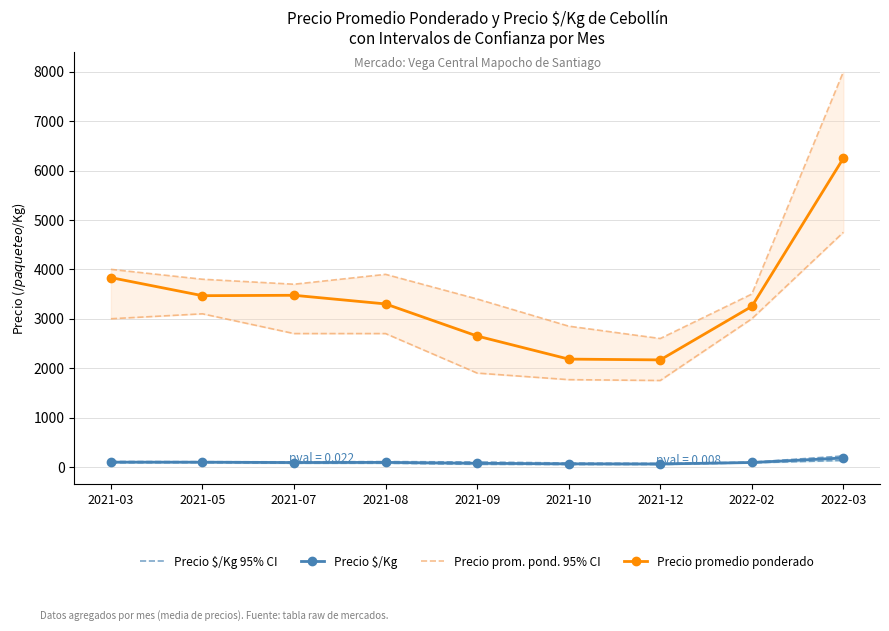

Reading left to right, transcribe all the data shown in this chart.

Precio $/Kg 95% CI: 111	106	103	108	101	79	72	97	222
Precio $/Kg: 97	96	89	92	74	63	60	90	181
Precio prom. pond. 95% CI: 4000	3800	3699	3899	3400	2850	2600	3500	8000
Precio promedio ponderado: 3833	3467	3475	3300	2650	2183	2167	3250	6250